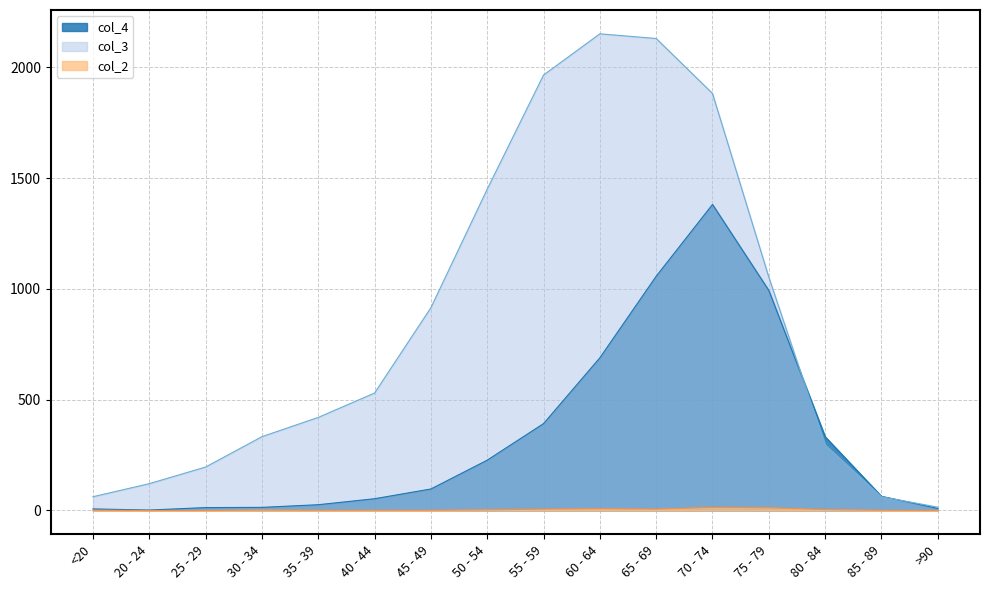

What is the average value of the col_4 series?

335